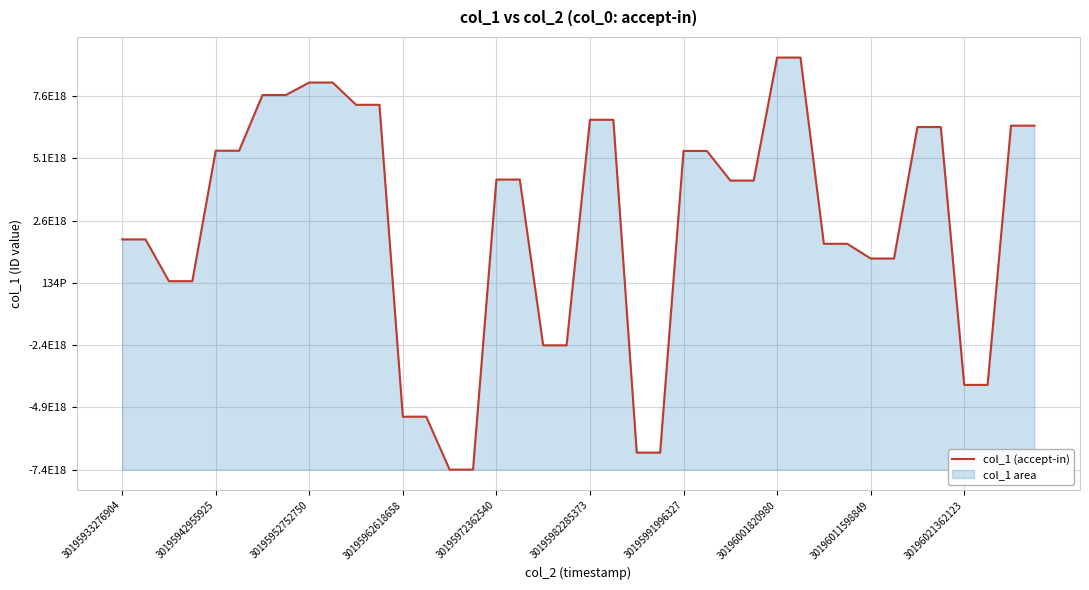

What is the average value?

9894063884372961280